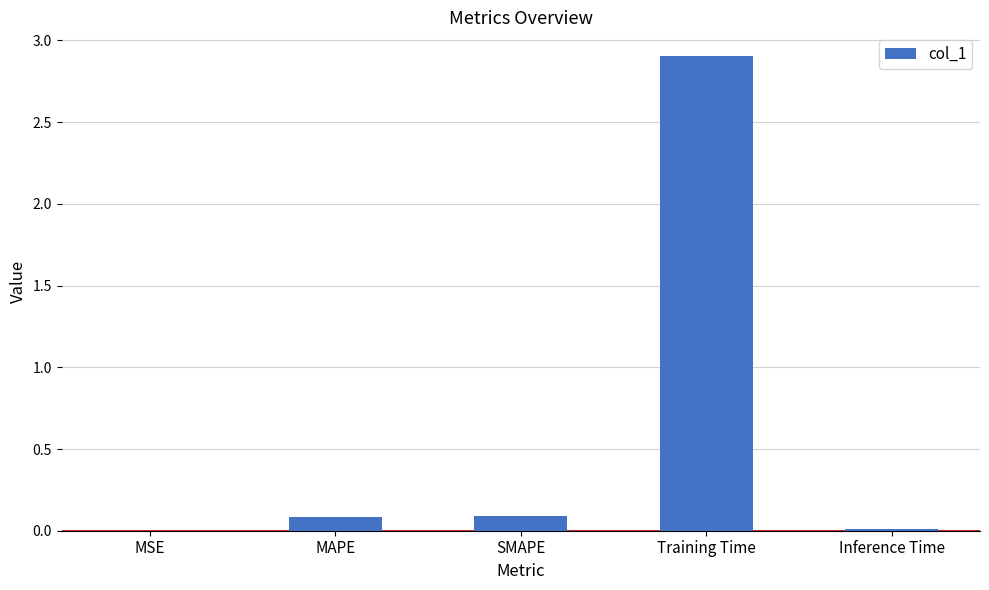

True or false: the data shows 2.9 at Training Time.

True